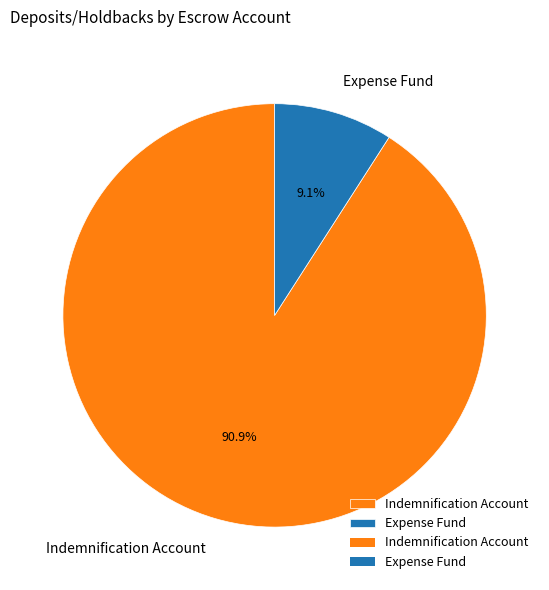

Is there any slice that represents more than half of the pie?

Yes